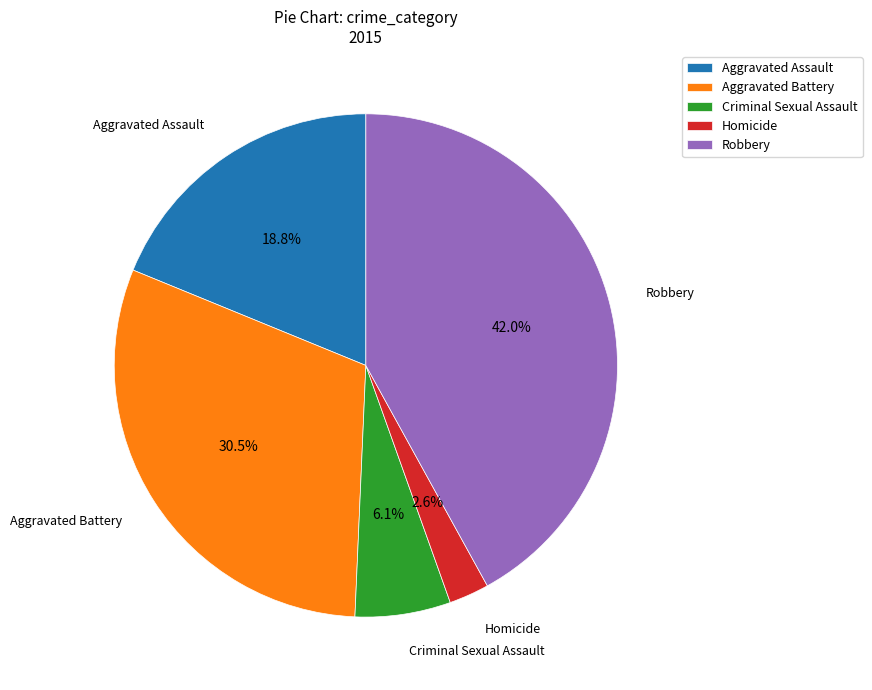

Which category has the smallest portion of the pie?

Homicide